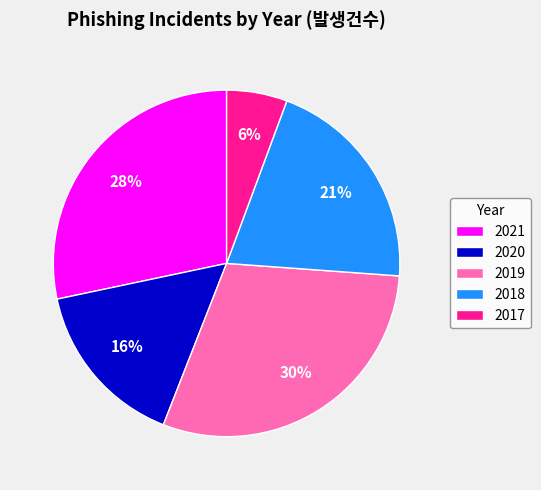

Which category has the smallest portion of the pie?

2017